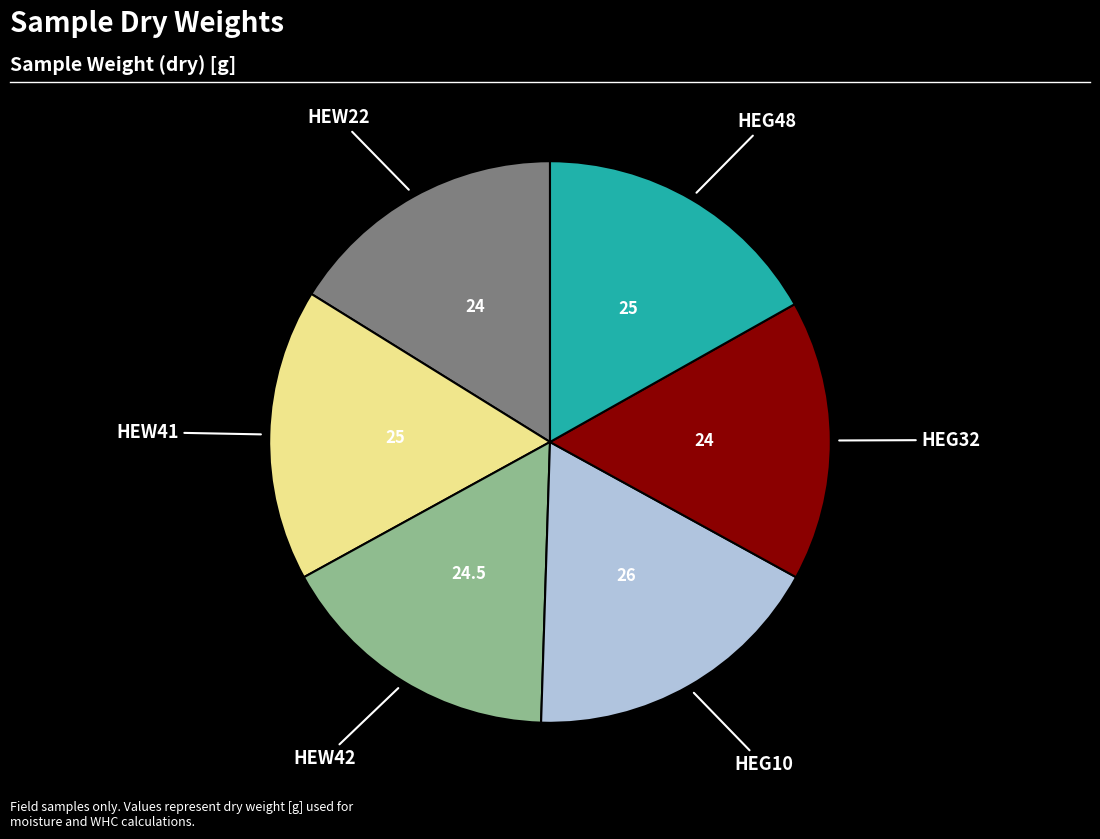

Does any single category account for the majority?

No